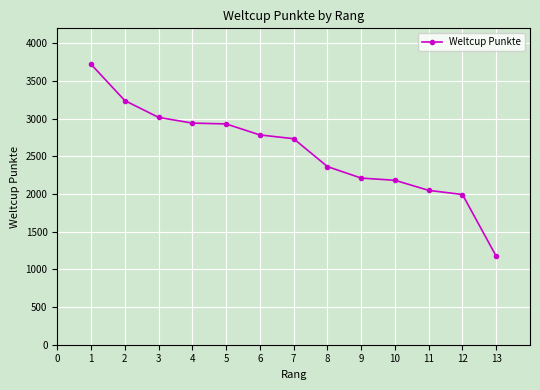

What is the difference between the maximum and minimum values?

2549